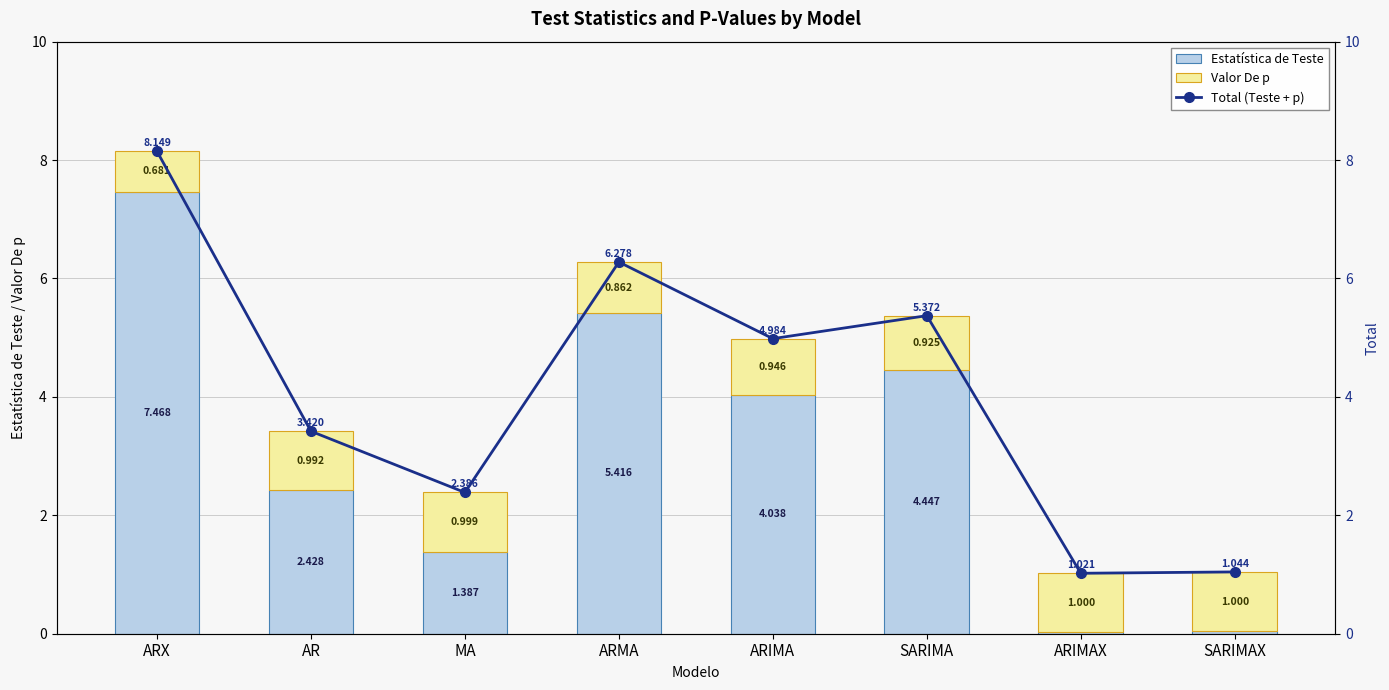

How many data points in Estatística de Teste are above 4?

4